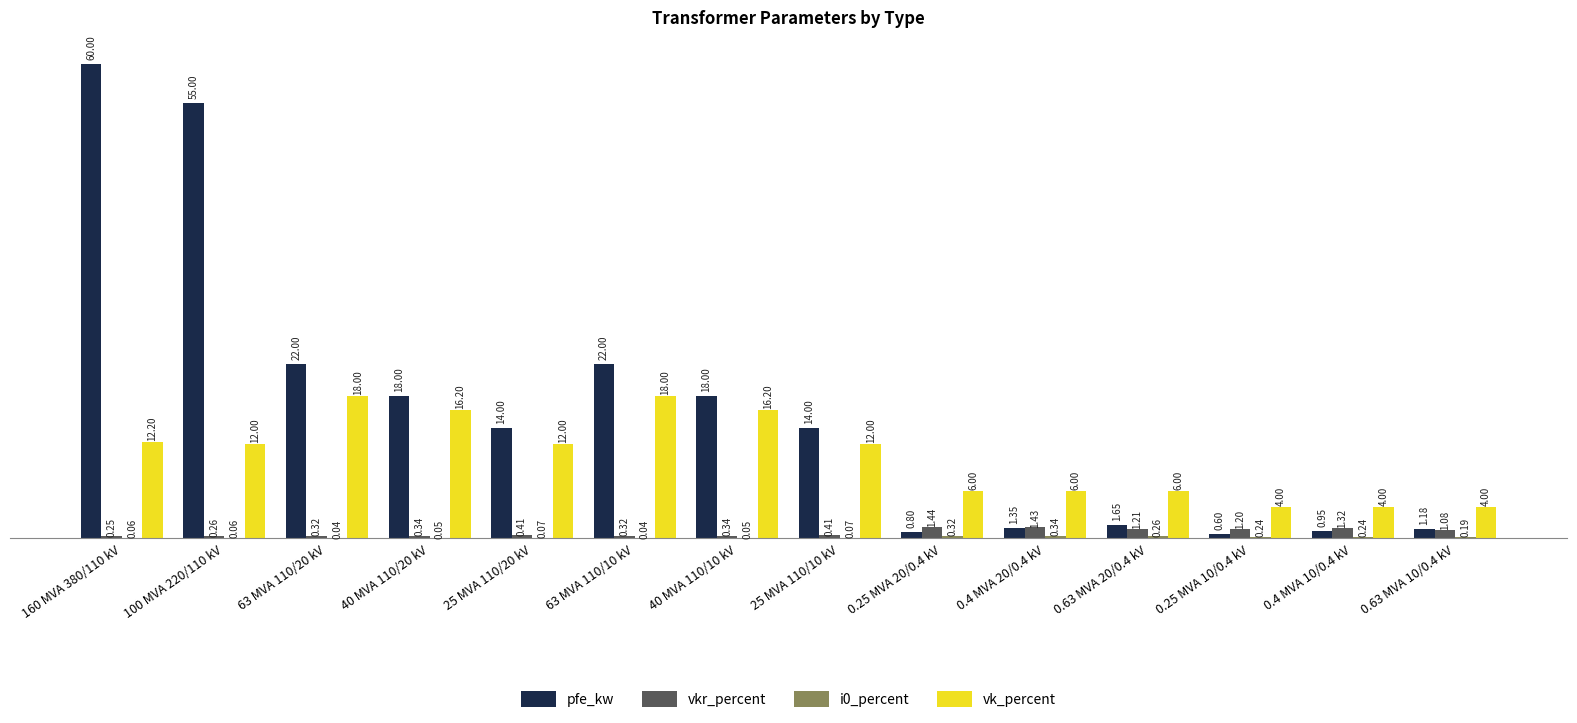

What is the sum of the pfe_kw values at 63 MVA 110/20 kV and 100 MVA 220/110 kV?

77.0